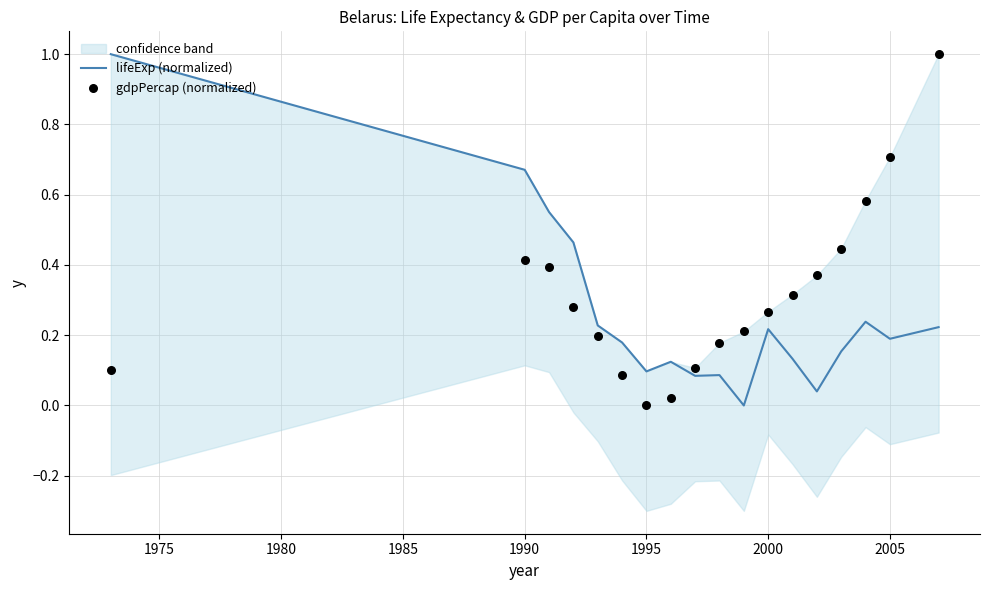

Which series reaches the maximum Y coordinate?

lifeExp (normalized)